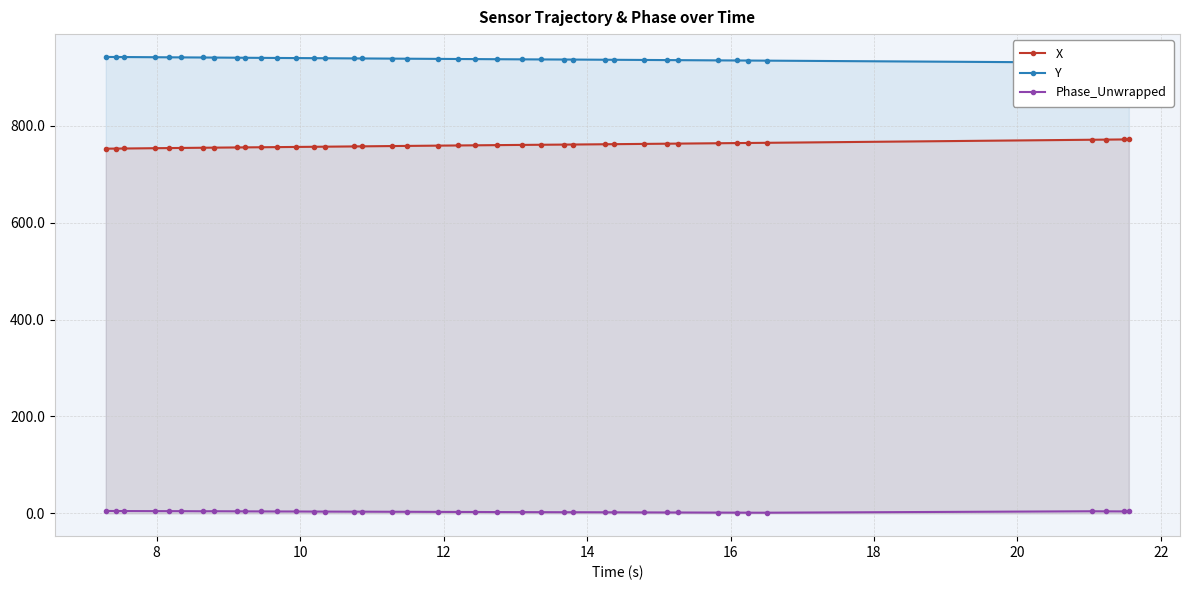

List the series in order of their peak value, lowest first.

Phase_Unwrapped, X, Y